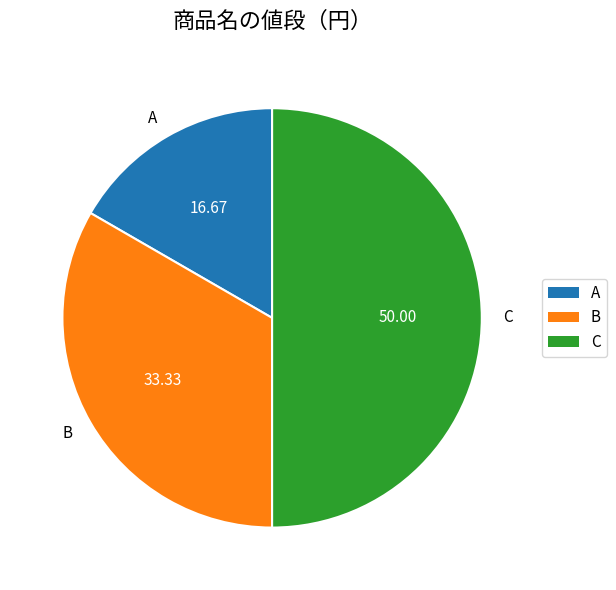

How many slices are in this pie chart?

3